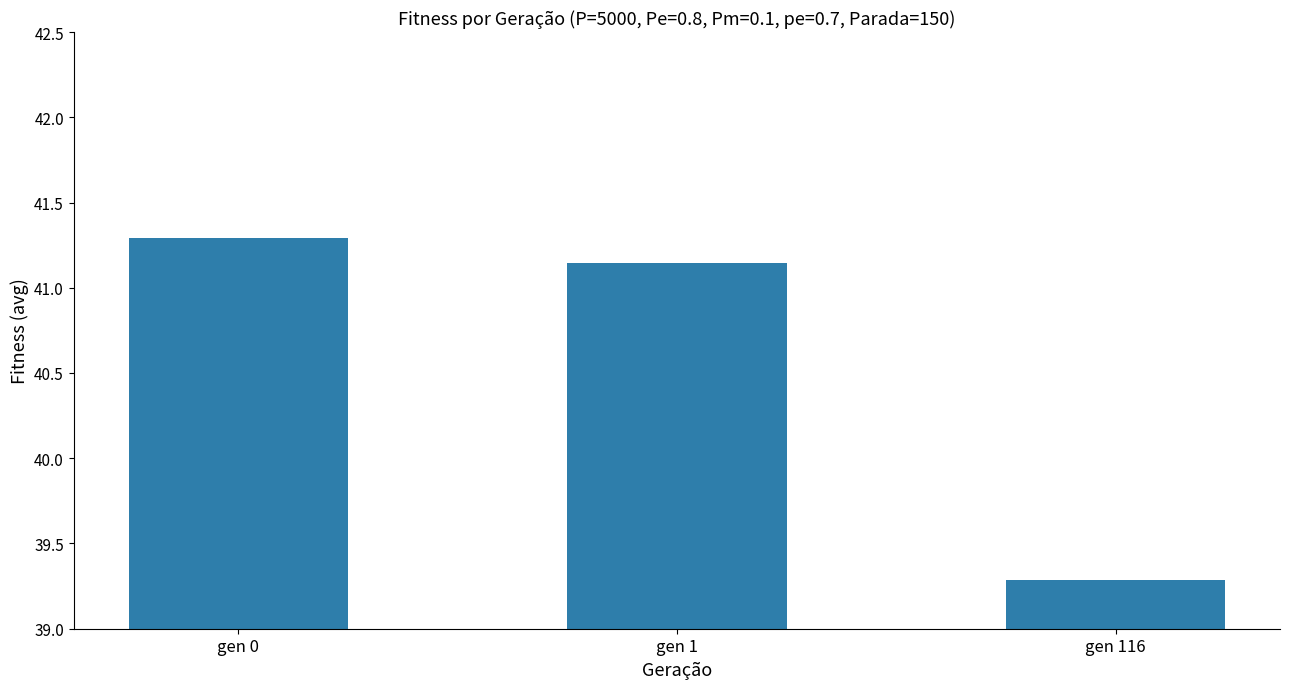

What is the difference between the maximum and second lowest values?

0.1